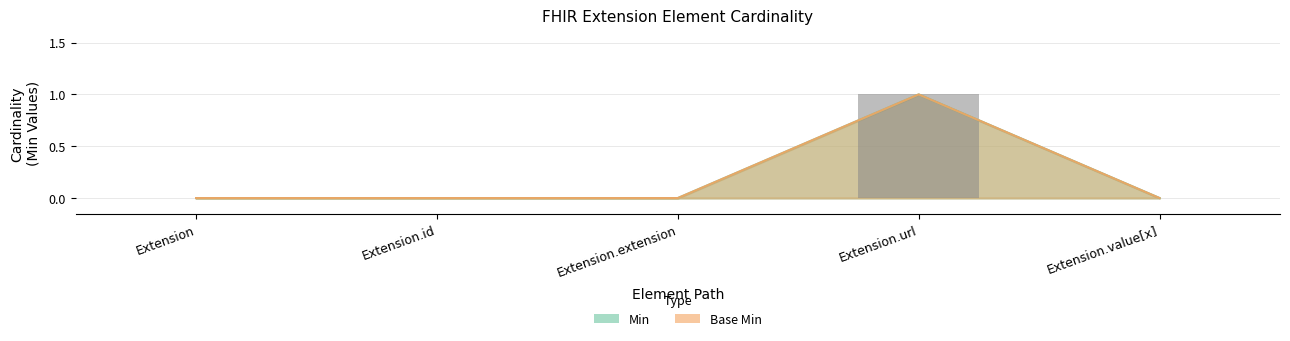

What is the value of the Min bar at the 4th from the left?

1